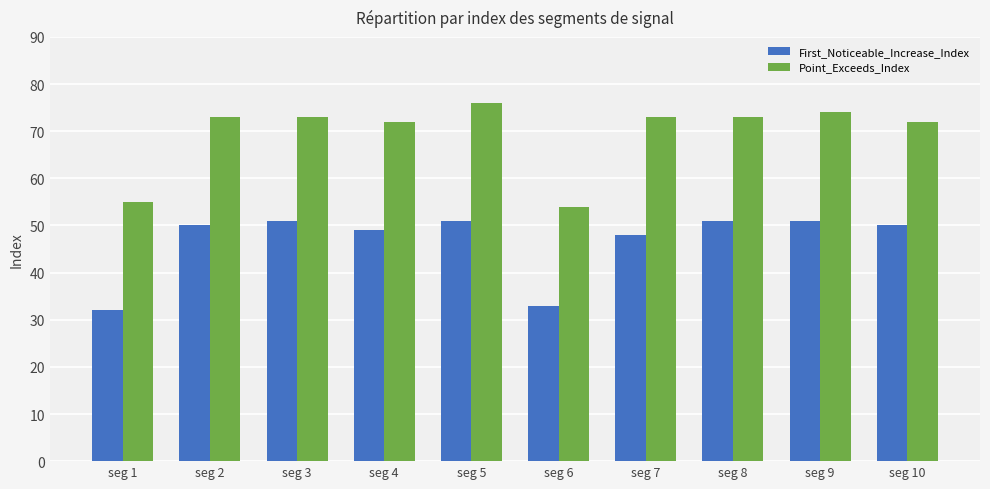

What is the difference between the second highest and second lowest values in the Point_Exceeds_Index series?

19